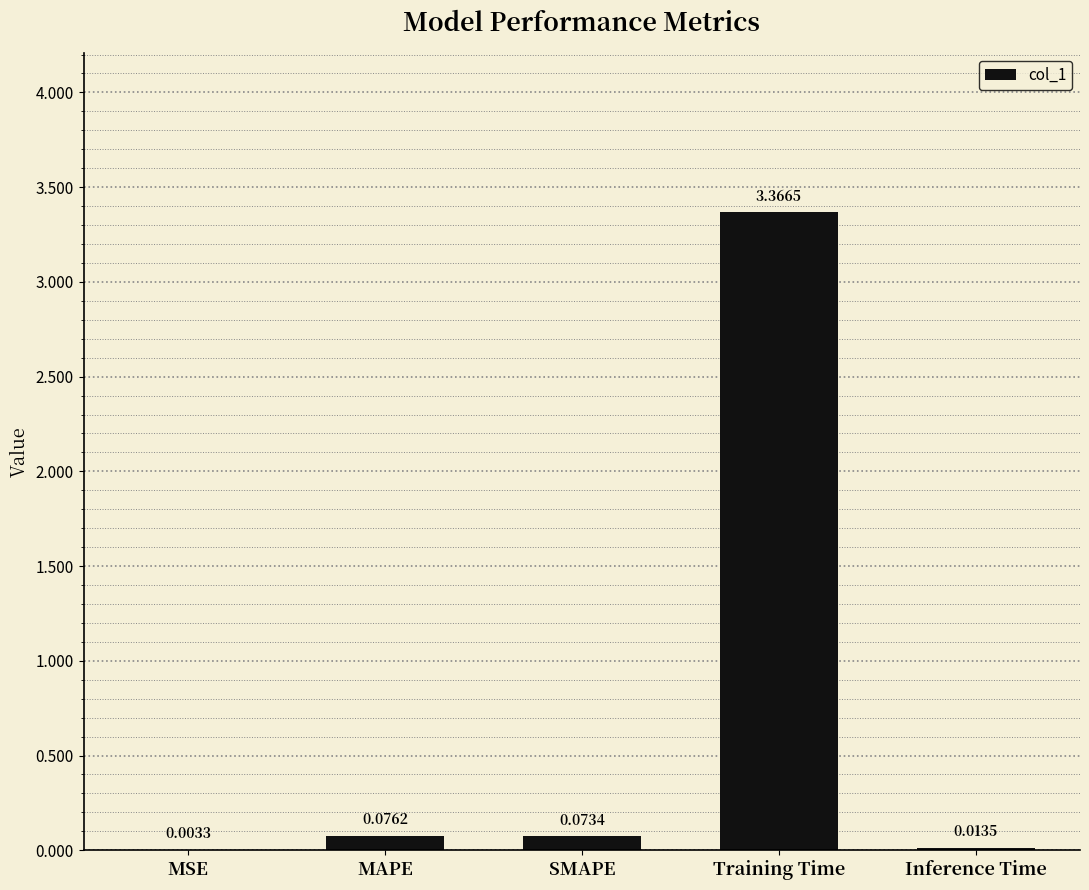

Where is the data nearest to the value 1?

MAPE